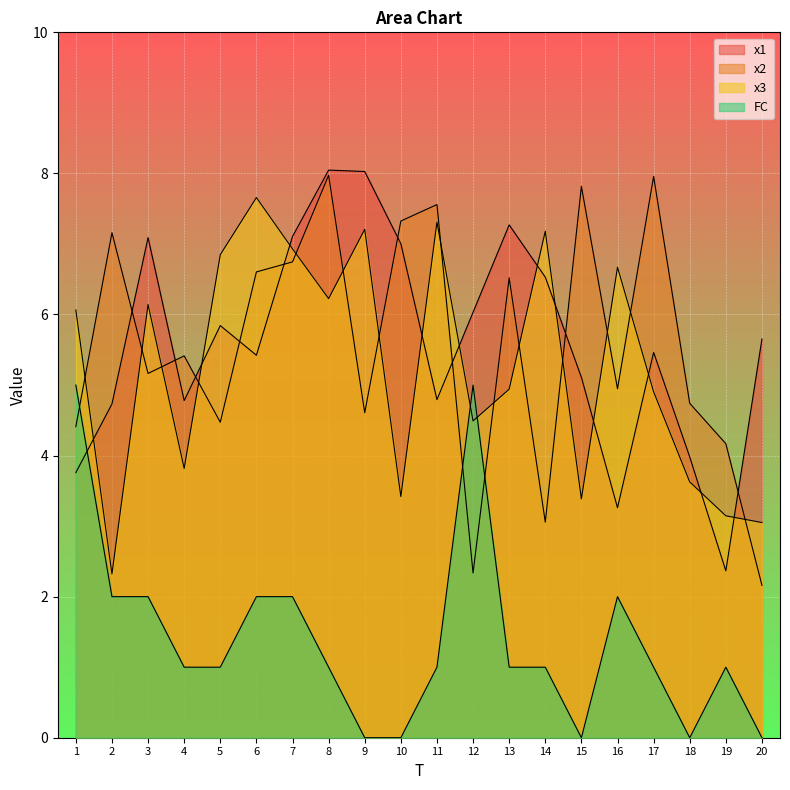

Which series has the largest range (max minus min)?

x2